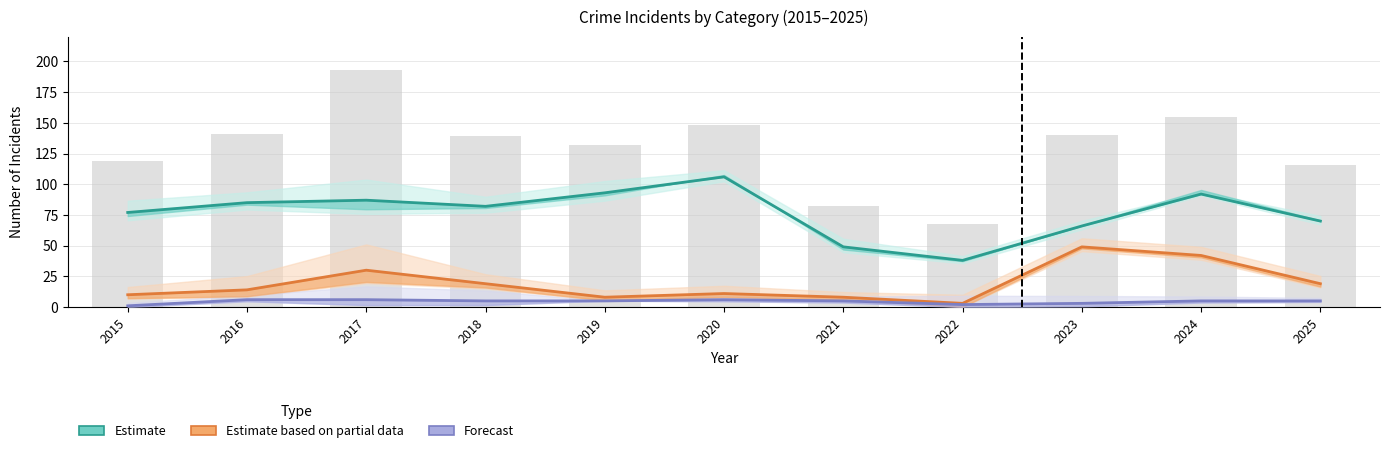

What is the maximum value for Estimate?

106